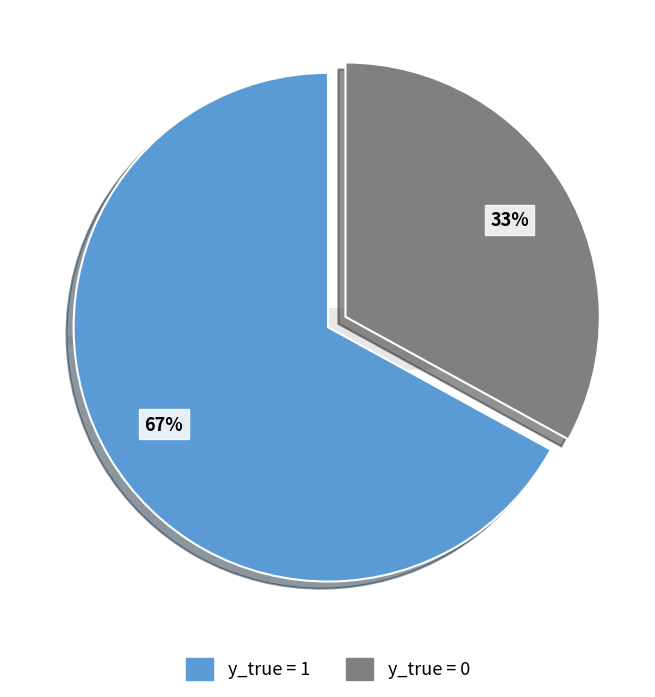

Is it true that 0 is 43% of the pie?

False